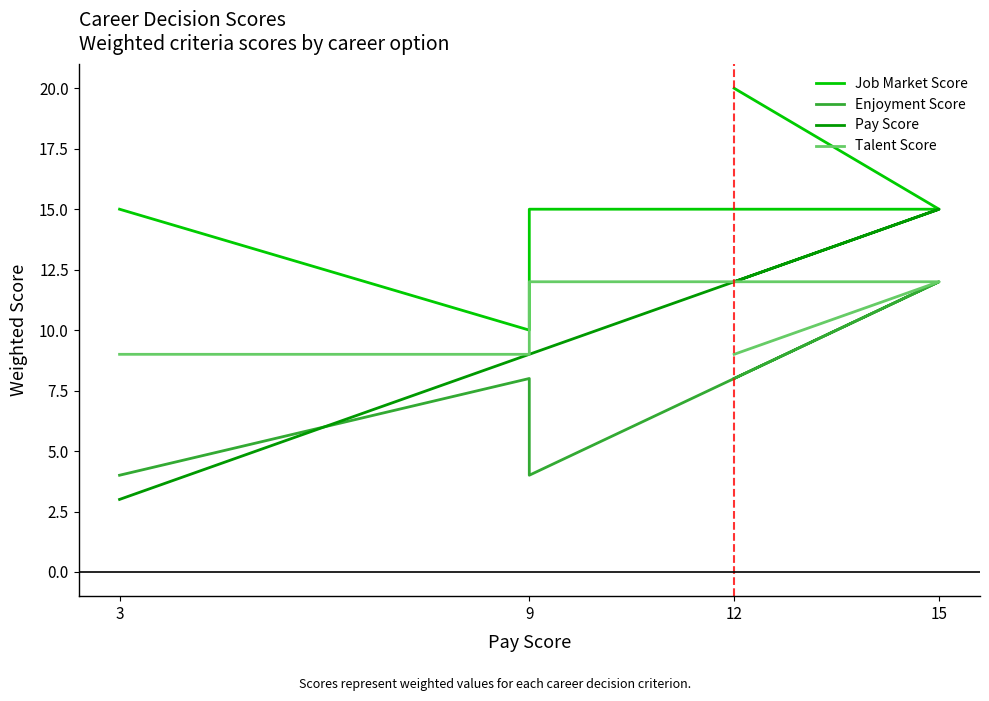

Rank the series at 9 from lowest to highest value.

Enjoyment Score, Pay Score, Talent Score, Job Market Score